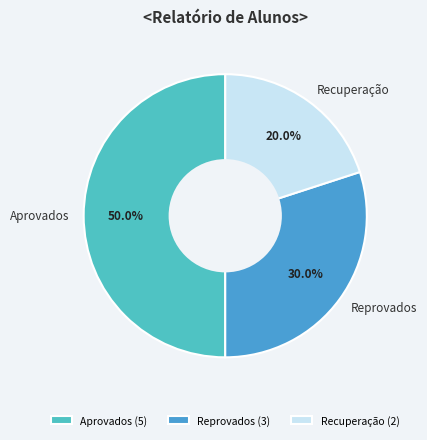

To the nearest percent, what percentage of the pie is Recuperação?

20%